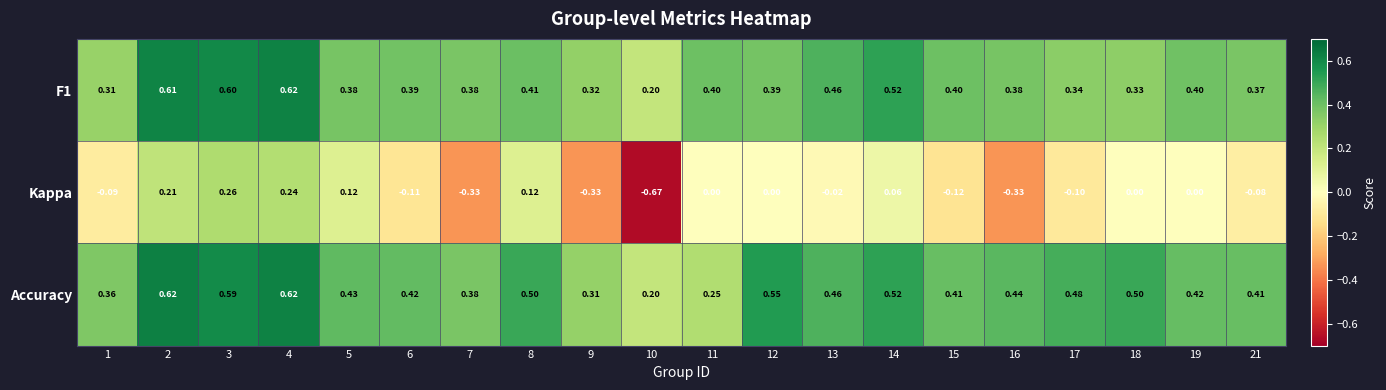

Which series has the largest total across all categories?

Accuracy